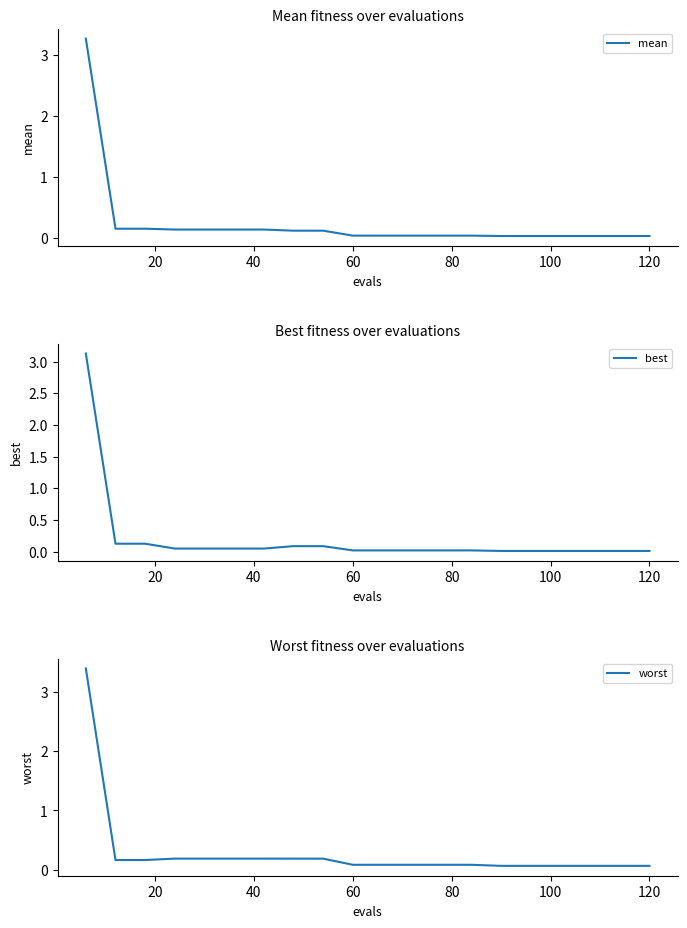

The mean series shows 0.0 at 120. True or false?

True